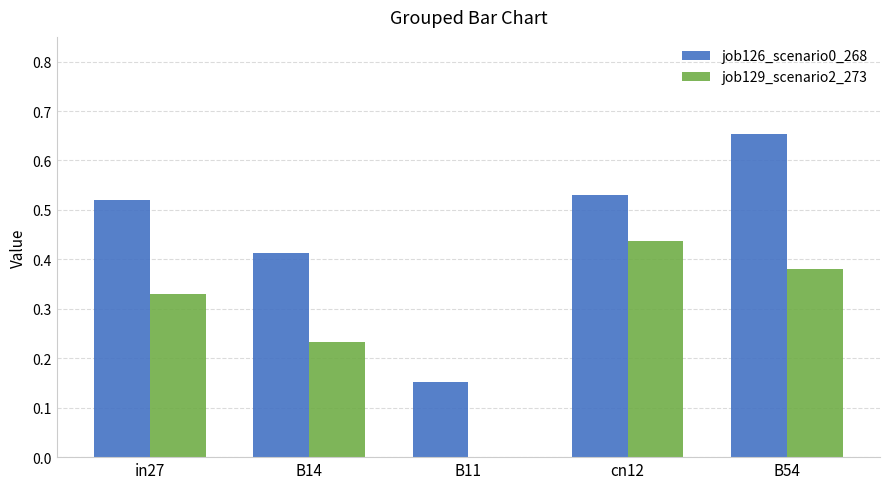

Between B14 and B54, which series saw the biggest shift?

job126_scenario0_268